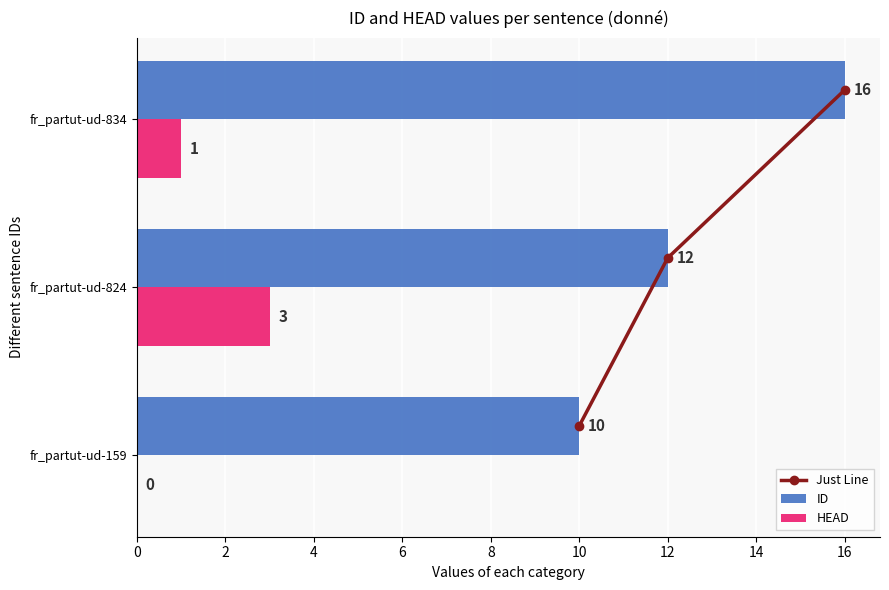

At which label is HEAD closest to 1?

fr_partut-ud-834